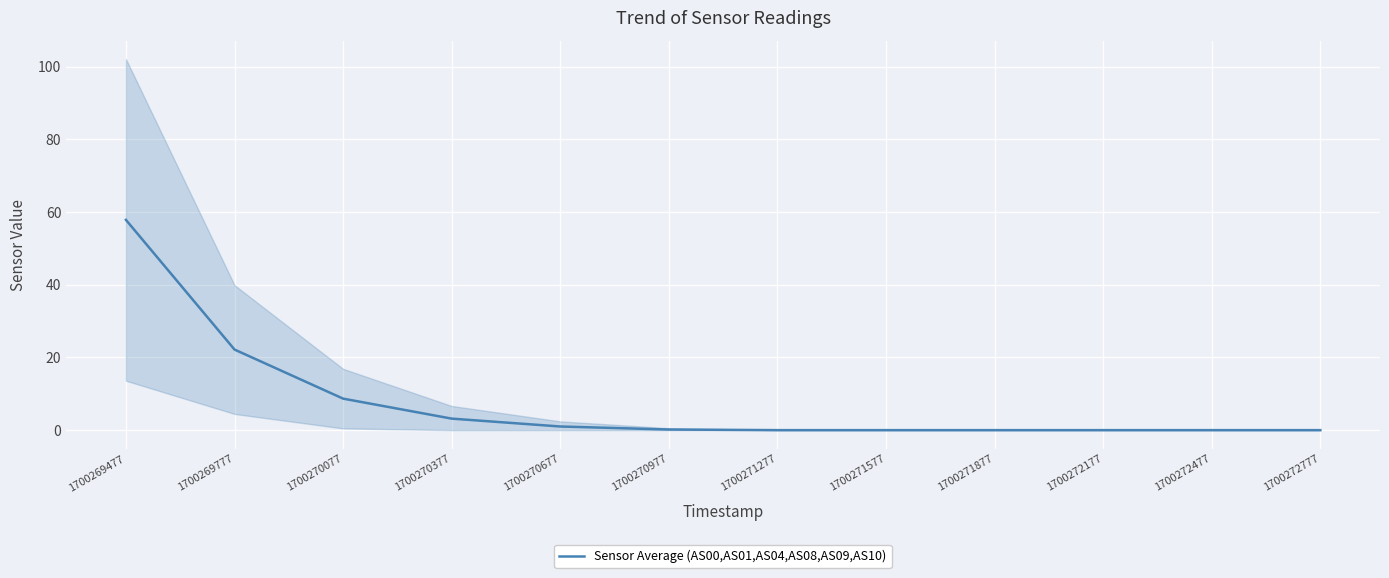

What is the sum of the values at 1700272477 and 1700269777?

22.2